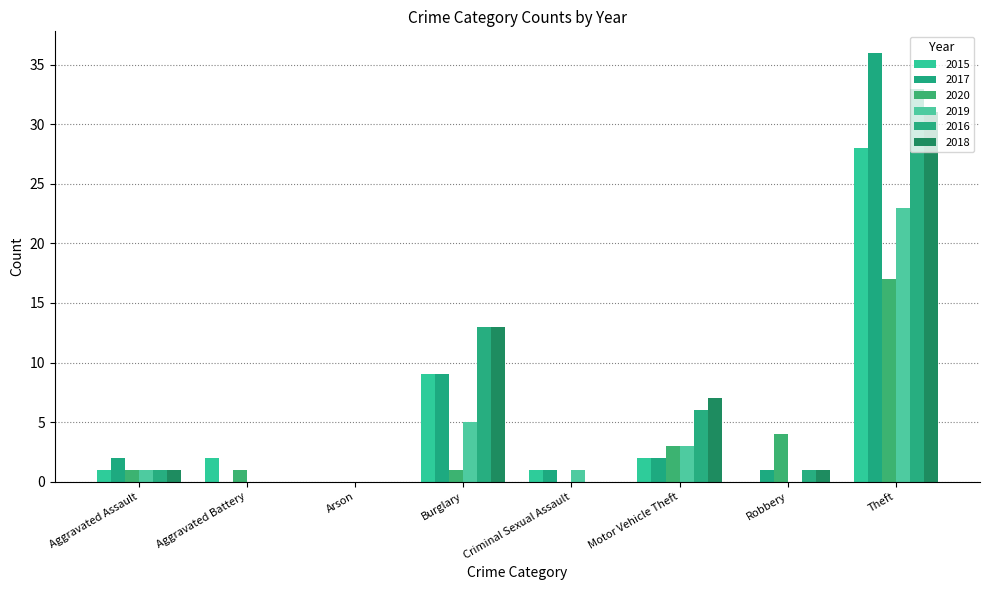

Reading left to right, extract all data points from this chart.

2015: Aggravated Assault=1	Aggravated Battery=2	Arson=0	Burglary=9	Criminal Sexual Assault=1	Motor Vehicle Theft=2	Robbery=0	Theft=28
2017: Aggravated Assault=2	Aggravated Battery=0	Arson=0	Burglary=9	Criminal Sexual Assault=1	Motor Vehicle Theft=2	Robbery=1	Theft=36
2020: Aggravated Assault=1	Aggravated Battery=1	Arson=0	Burglary=1	Criminal Sexual Assault=0	Motor Vehicle Theft=3	Robbery=4	Theft=17
2019: Aggravated Assault=1	Aggravated Battery=0	Arson=0	Burglary=5	Criminal Sexual Assault=1	Motor Vehicle Theft=3	Robbery=0	Theft=23
2016: Aggravated Assault=1	Aggravated Battery=0	Arson=0	Burglary=13	Criminal Sexual Assault=0	Motor Vehicle Theft=6	Robbery=1	Theft=33
2018: Aggravated Assault=1	Aggravated Battery=0	Arson=0	Burglary=13	Criminal Sexual Assault=0	Motor Vehicle Theft=7	Robbery=1	Theft=31